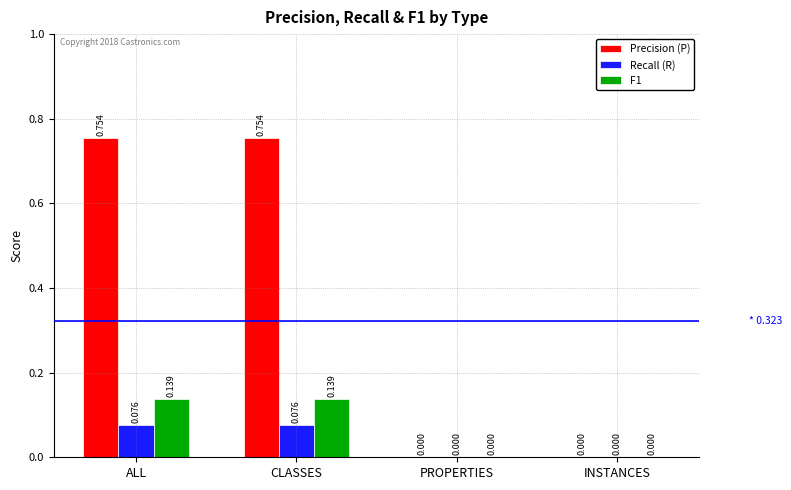

Is it true that Recall (R) equals 0.0 at PROPERTIES?

True